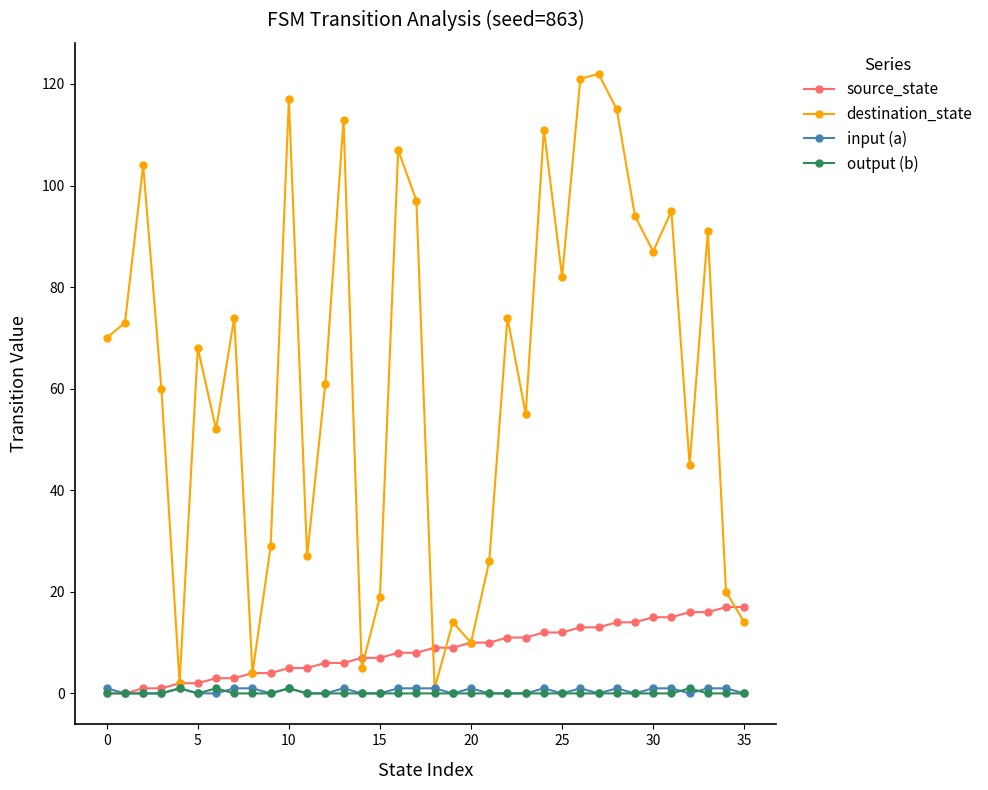

Which series has the largest range (max minus min)?

destination_state